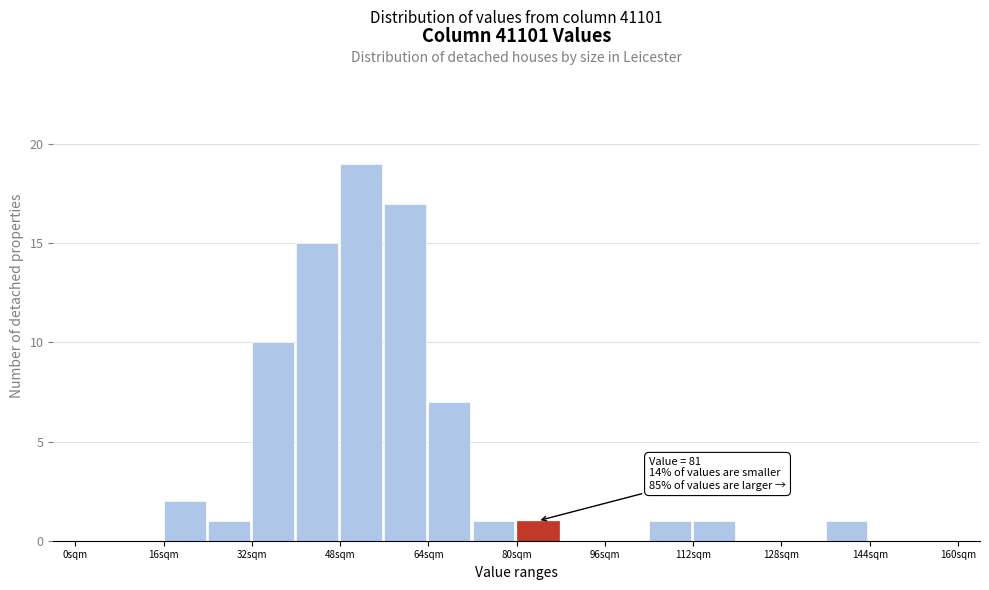

Which range on the x-axis has the tallest bar?

48 to 56